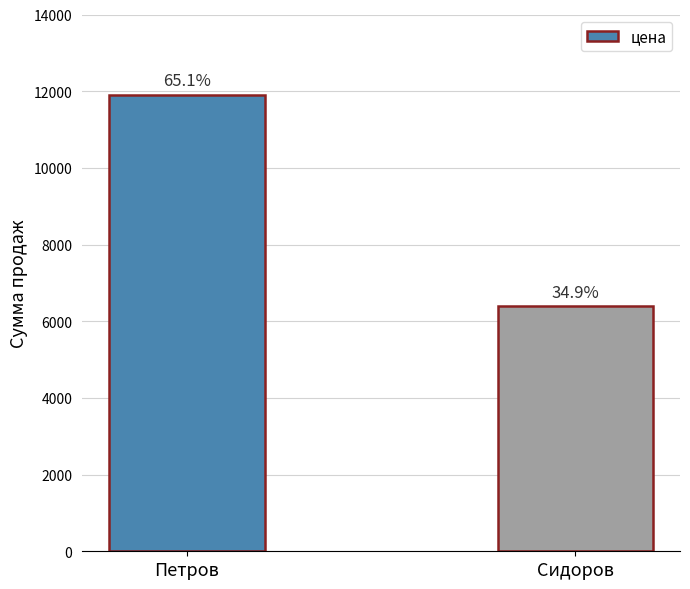

Does the chart contain any negative values?

No